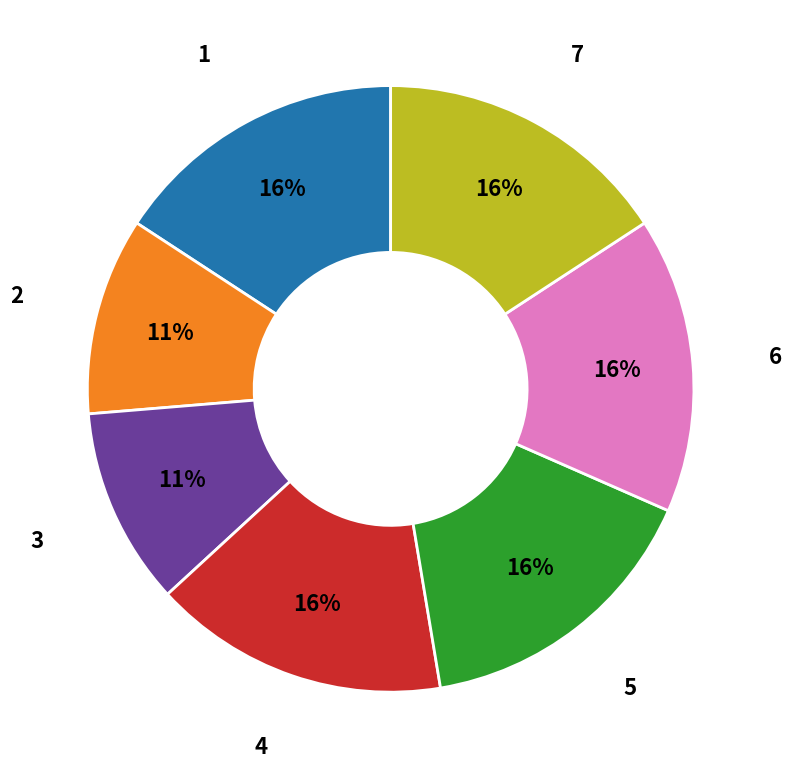

How many slices are in this pie chart?

7